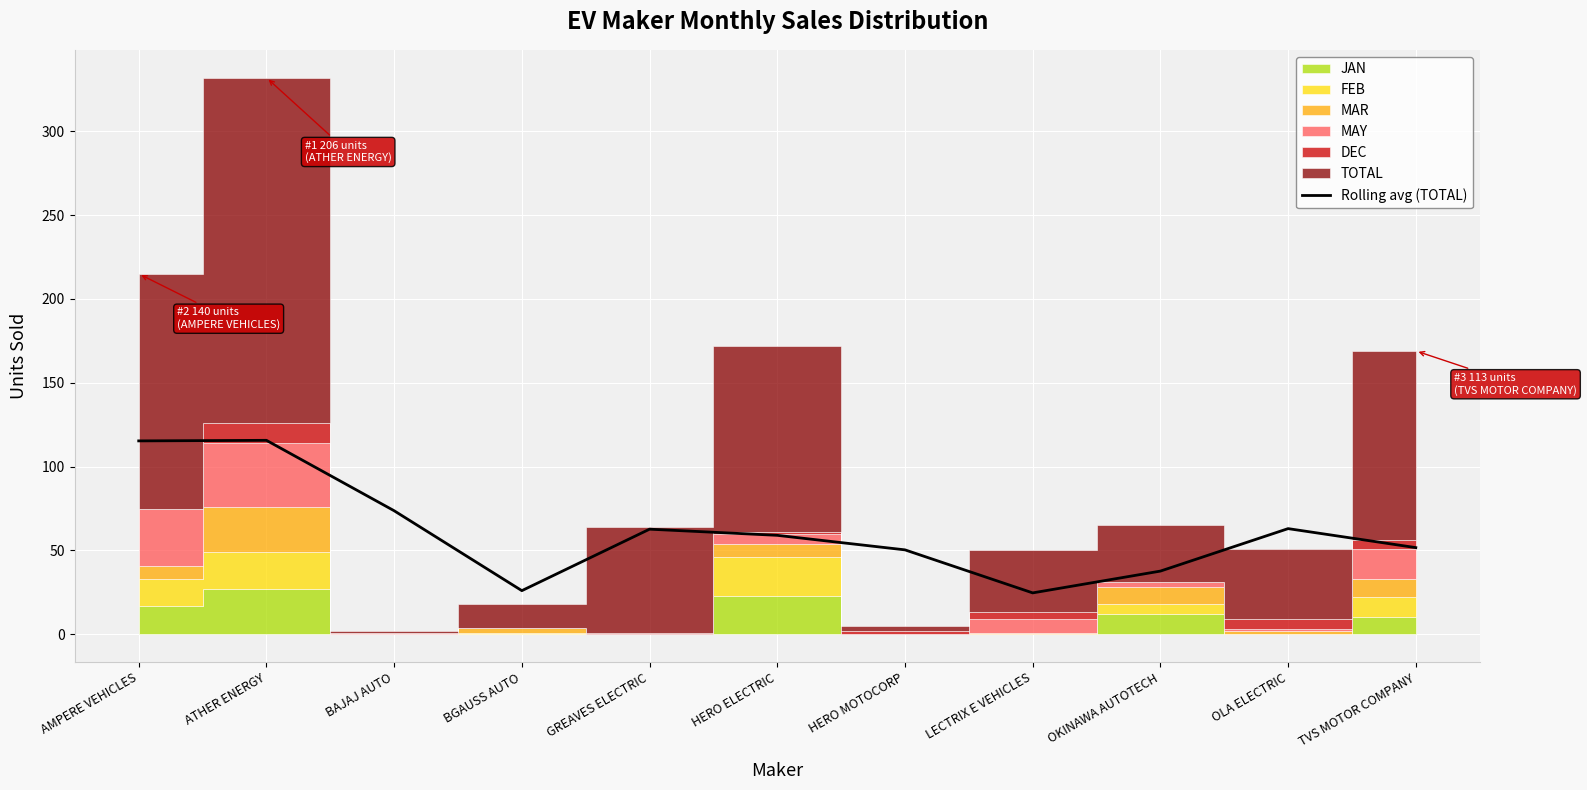

Reading left to right, what are all the values shown in this chart?

AMPERE VEHICLES=115.3	ATHER ENERGY=115.7	BAJAJ AUTO=73.7	BGAUSS AUTO=26.0	GREAVES ELECTRIC=62.7	HERO ELECTRIC=59.0	HERO MOTOCORP=50.3	LECTRIX E VEHICLES=24.7	OKINAWA AUTOTECH=37.7	OLA ELECTRIC=63.0	TVS MOTOR COMPANY=51.7